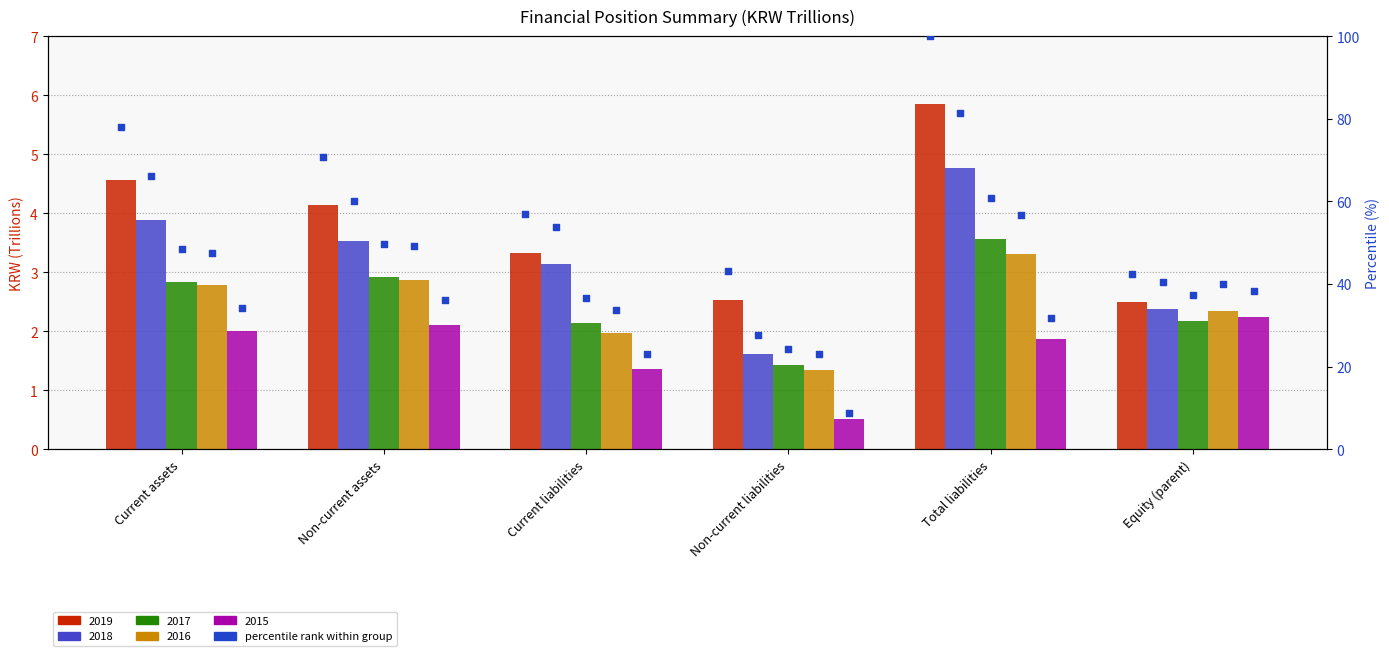

At which category is the sum across all series the highest?

Total liabilities